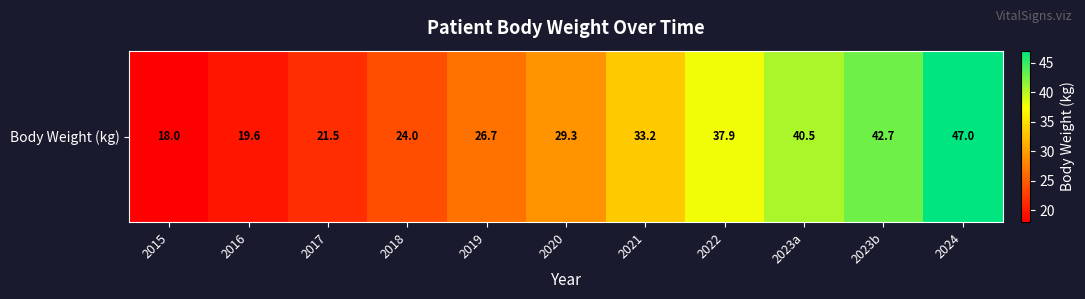

How many data points are less than 29?

5